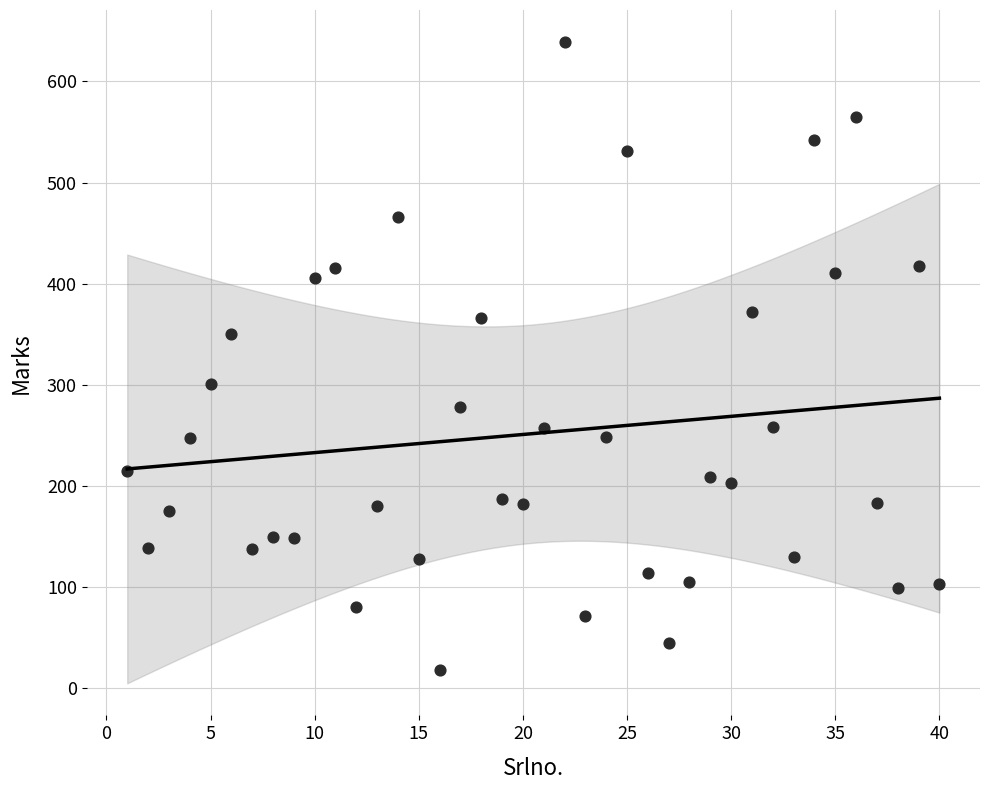

What is the range of Y values (max minus min)?

621